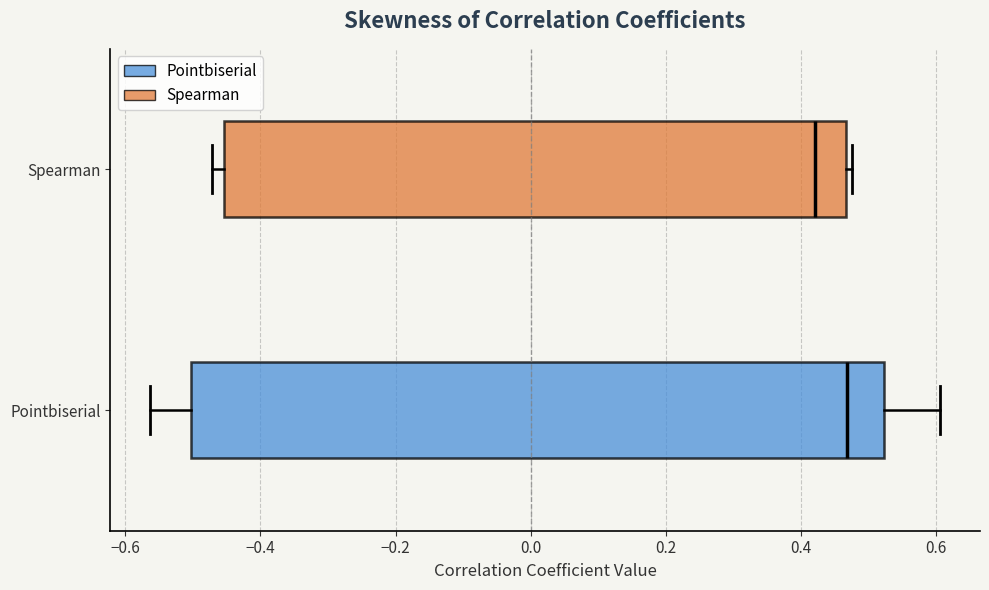

Reading bottom to top, read every box against the x-axis: the position of its median line, the range the box covers, and the ends of its whiskers. The values are not printed on the chart, so give them approximately, as read against the axis.

Pointbiserial: median 0.46, box -0.50 to 0.52, whiskers -0.56 to 0.60
Spearman: median 0.42, box -0.46 to 0.46, whiskers -0.48 to 0.48